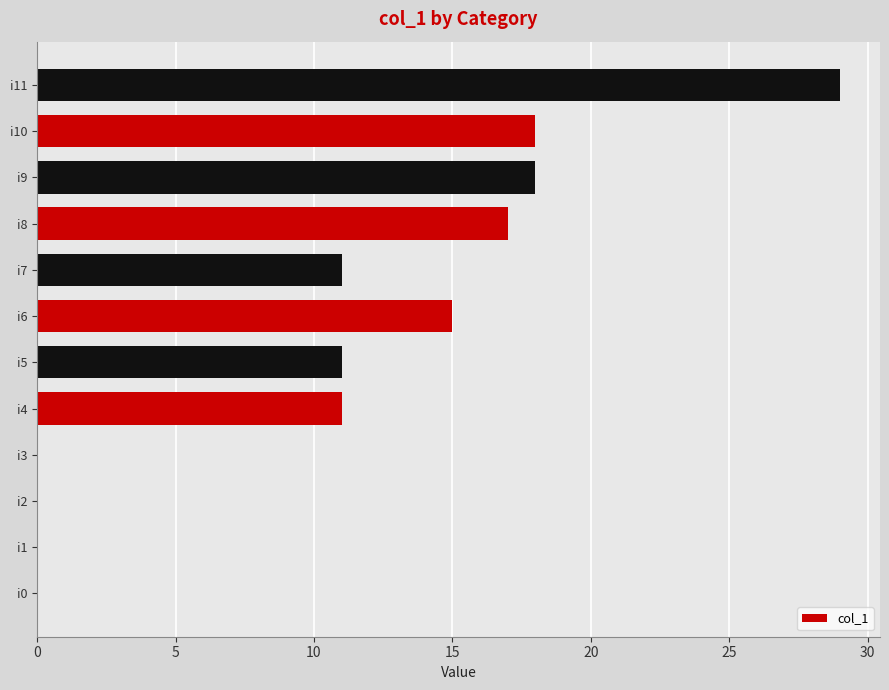

At which label is the value closest to 14?

i6